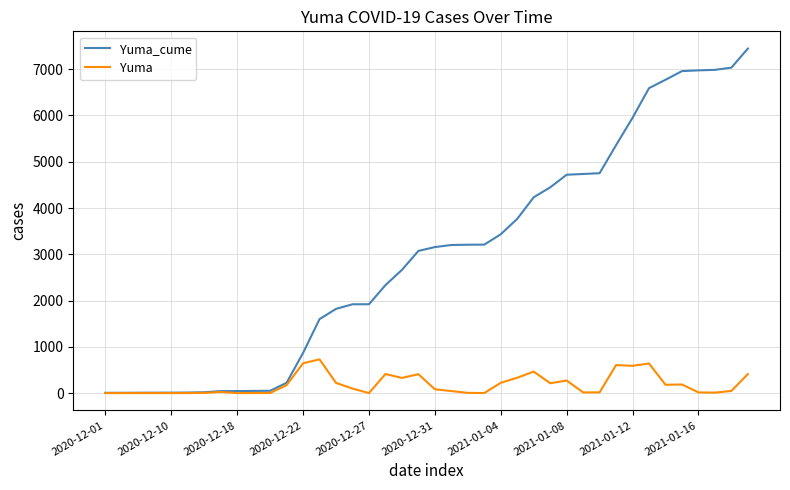

Rank the series by their average value, from highest to lowest.

Yuma_cume, Yuma